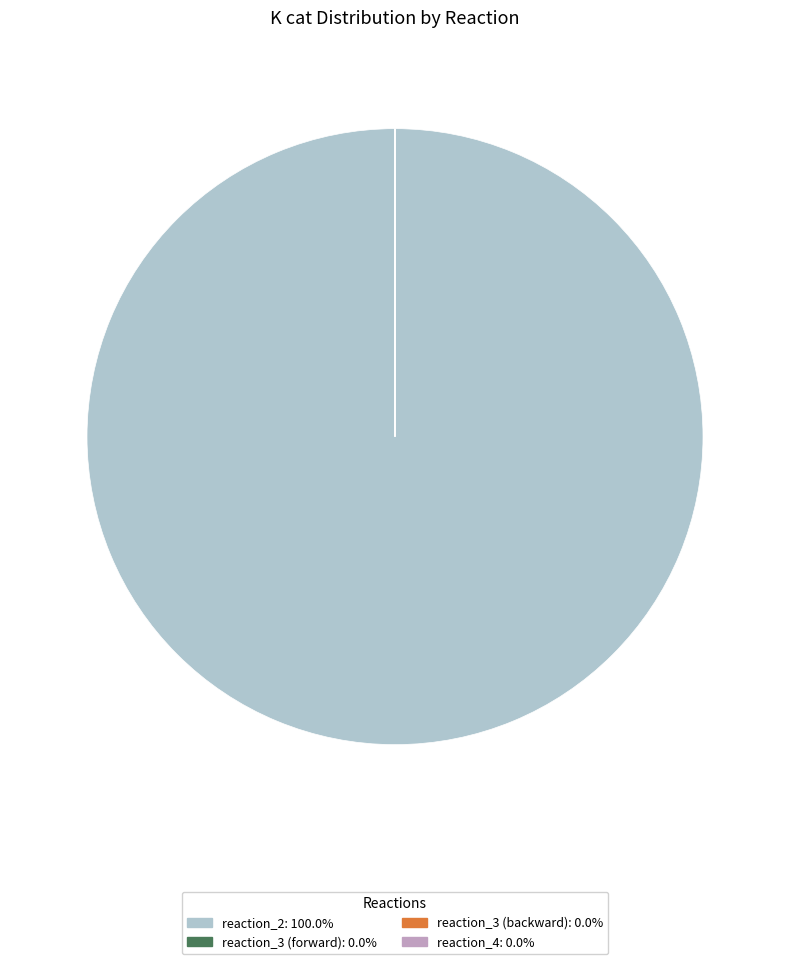

Which category accounts for the majority?

reaction_2